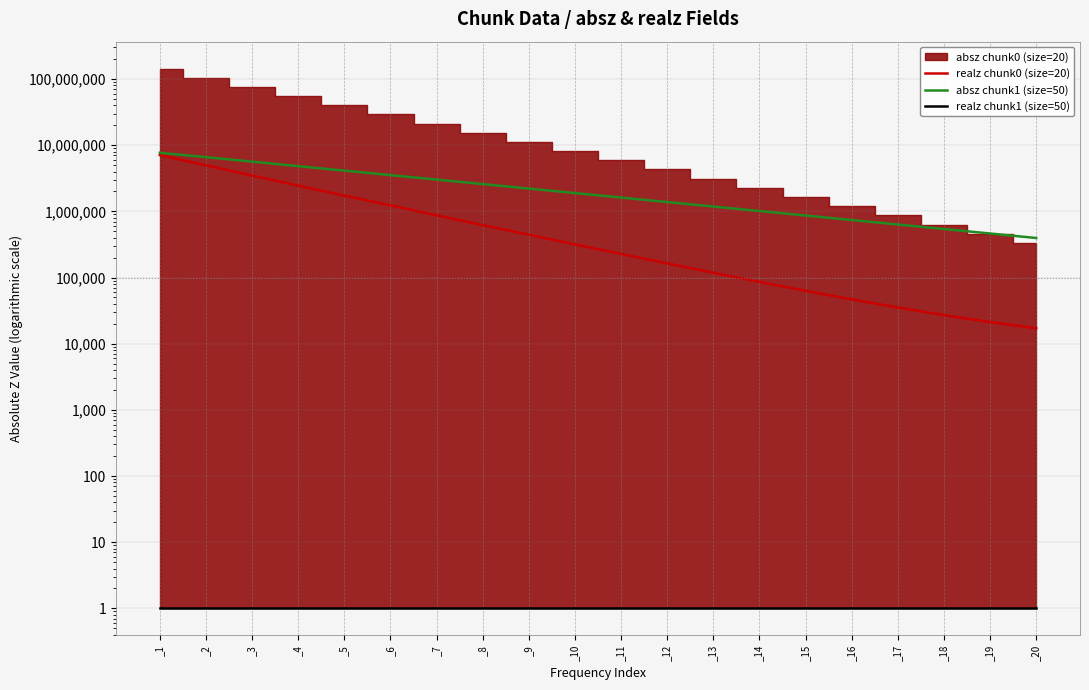

The value of realz chunk1 (size=50) at _7 is 1.4. True or false?

False